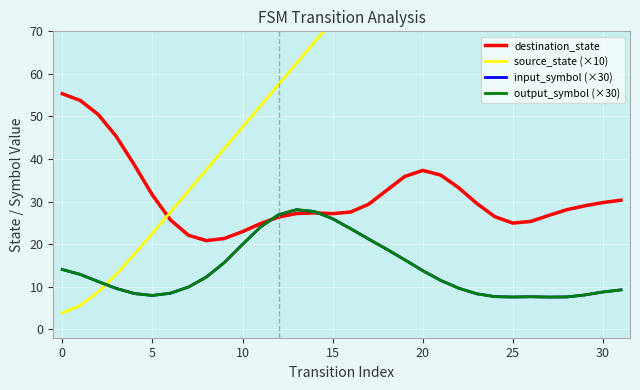

Reading left to right, what are all the values shown in this chart?

destination_state: 55.3	53.7	50.4	45.3	38.6	31.5	25.7	22.1	20.8	21.3	22.9	24.8	26.4	27.2	27.3	27.2	27.5	29.4	32.6	35.9	37.3	36.2	33.2	29.5	26.4	24.9	25.3	26.8	28.1	29.0	29.8	30.3
source_state (×10): 3.8	5.6	8.8	12.9	17.6	22.5	27.5	32.5	37.5	42.5	47.5	52.5	57.5	62.5	67.5	72.5	77.5	82.5	87.5	92.5	97.5	102.5	107.5	112.5	117.5	122.5	127.5	132.4	137.1	141.2	144.4	146.2
input_symbol (×30): 14.0	12.9	11.2	9.6	8.4	7.9	8.5	9.9	12.3	15.7	19.9	24.0	26.9	28.1	27.6	26.0	23.6	21.2	18.8	16.3	13.8	11.5	9.6	8.3	7.7	7.6	7.6	7.6	7.6	8.0	8.8	9.2
output_symbol (×30): 14.0	12.9	11.2	9.6	8.4	7.9	8.5	9.9	12.3	15.7	19.9	24.0	26.9	28.1	27.6	26.0	23.6	21.2	18.8	16.3	13.8	11.5	9.6	8.3	7.7	7.6	7.6	7.6	7.6	8.0	8.8	9.2